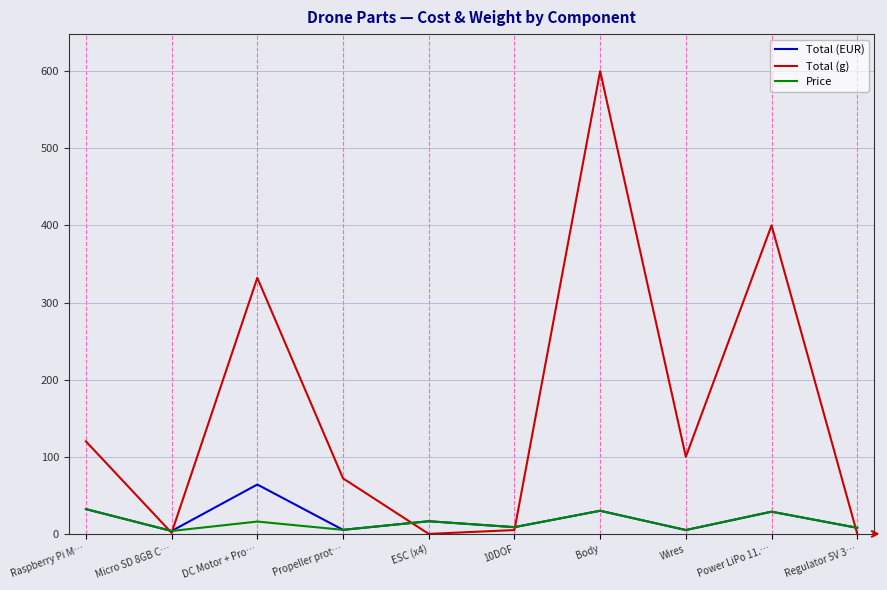

How many lines are shown in the chart?

3